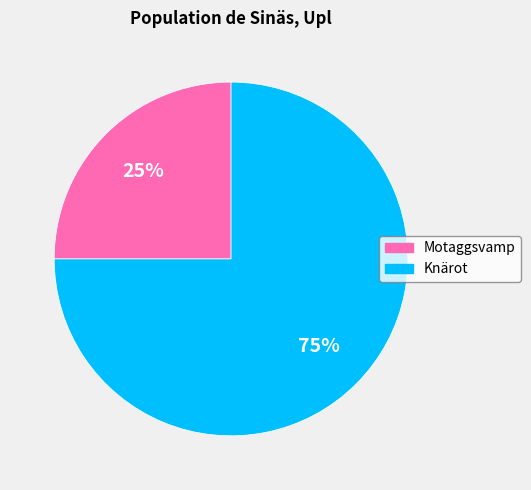

Approximately how many times larger is the value at Knärot compared to Motaggsvamp?

3.0